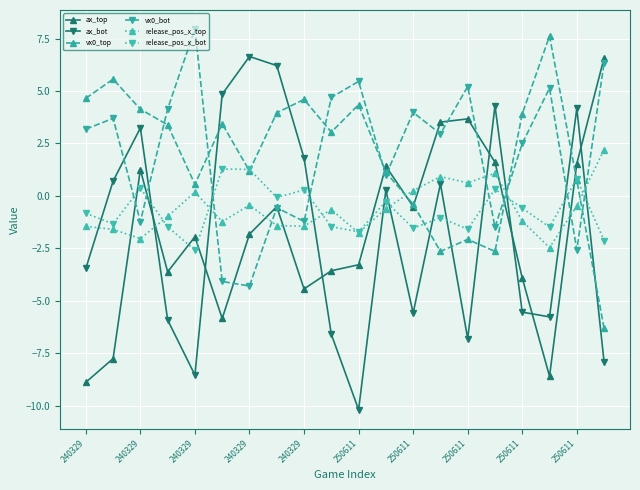

True or false: vx0_bot and release_pos_x_bot intersect in this chart.

True